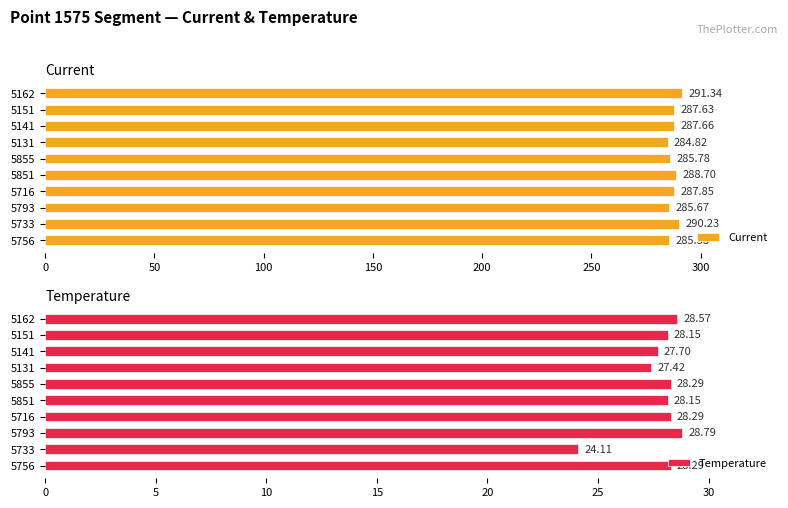

List the series in order of their peak value, highest first.

Current, Temperature